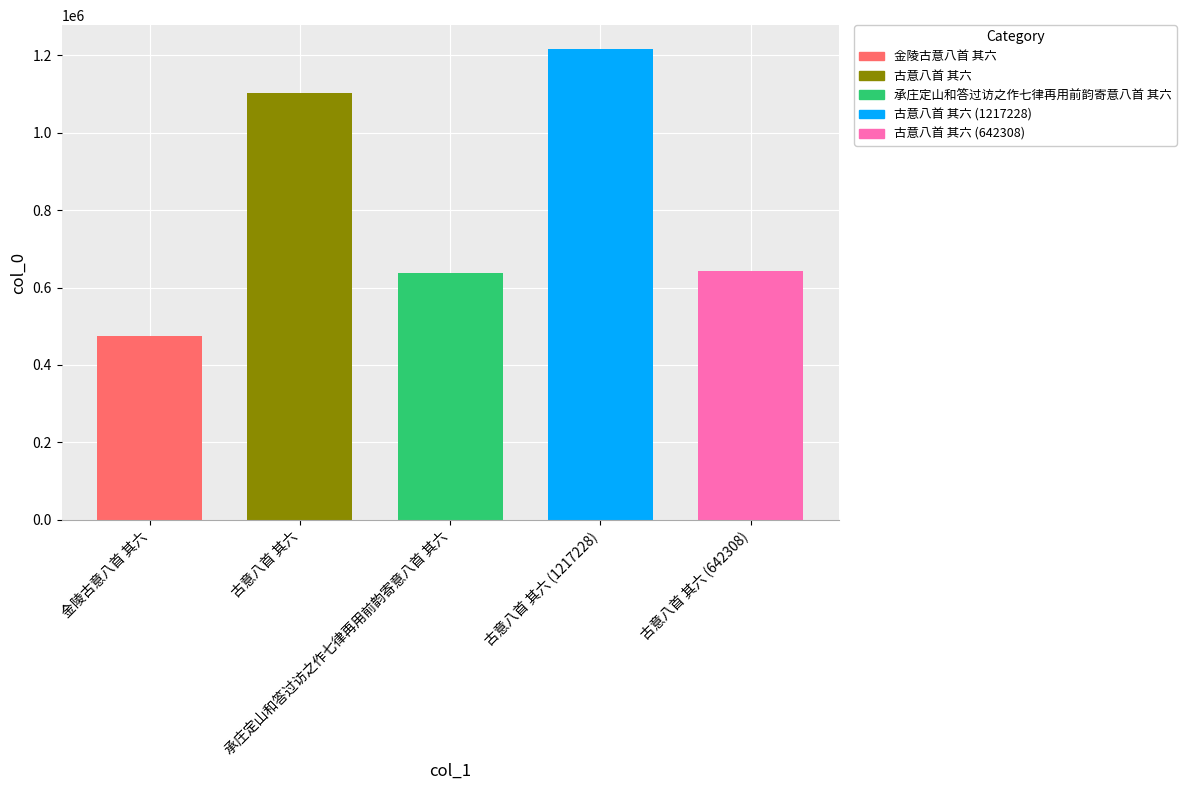

The value at 古意八首 其六 is 269860. True or false?

False